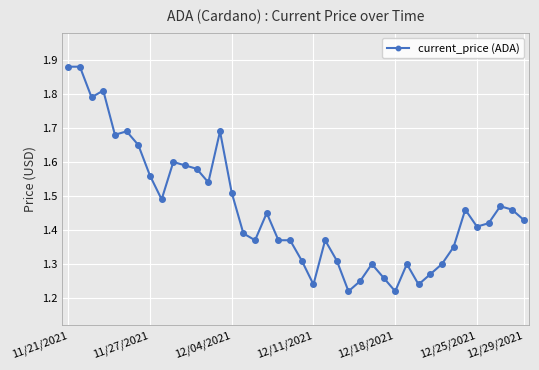

Count the values in the range 1 to 2.

40